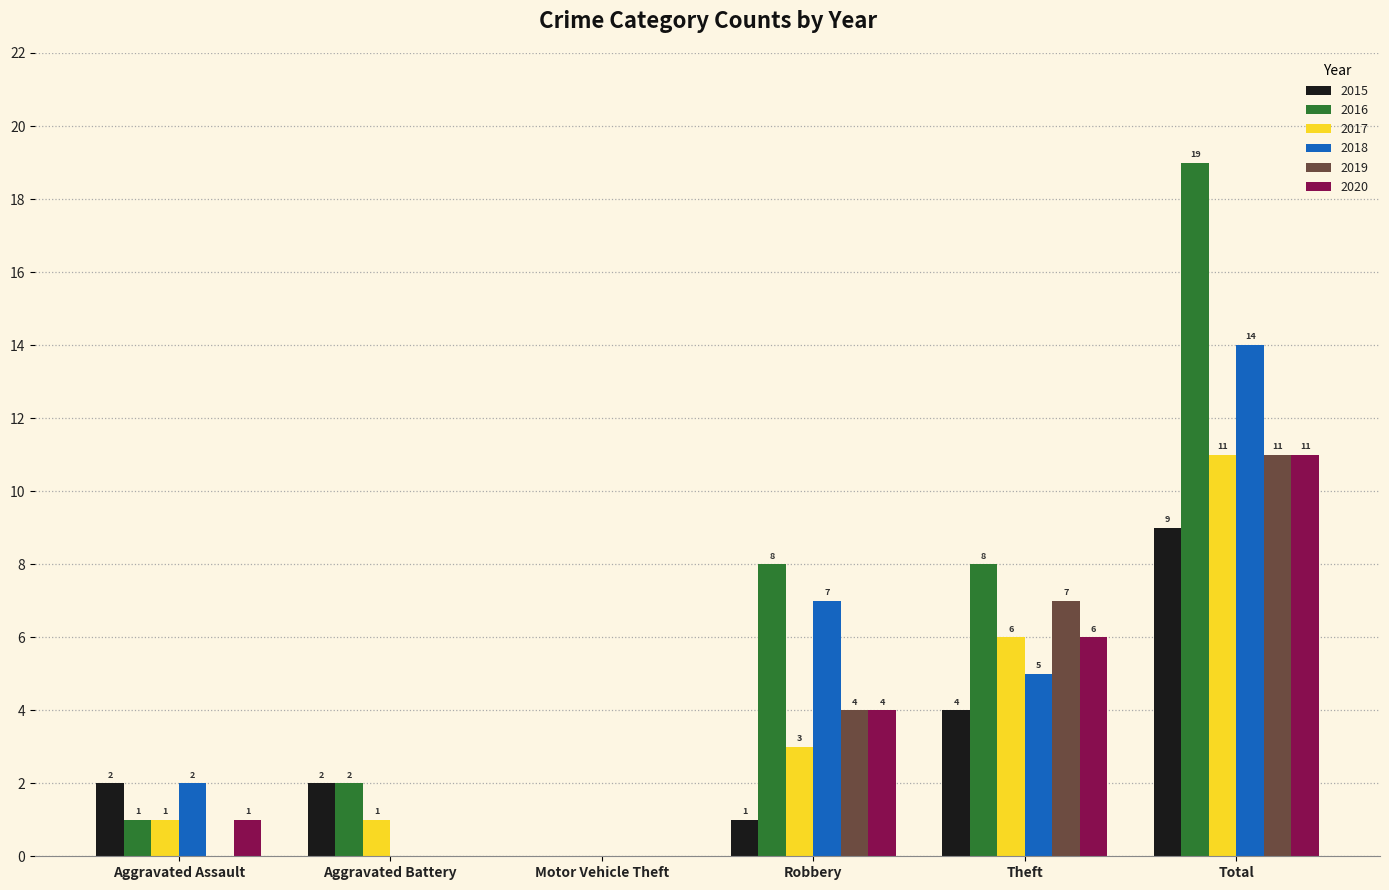

True or false: 2015 has a value of 9 at Total.

True